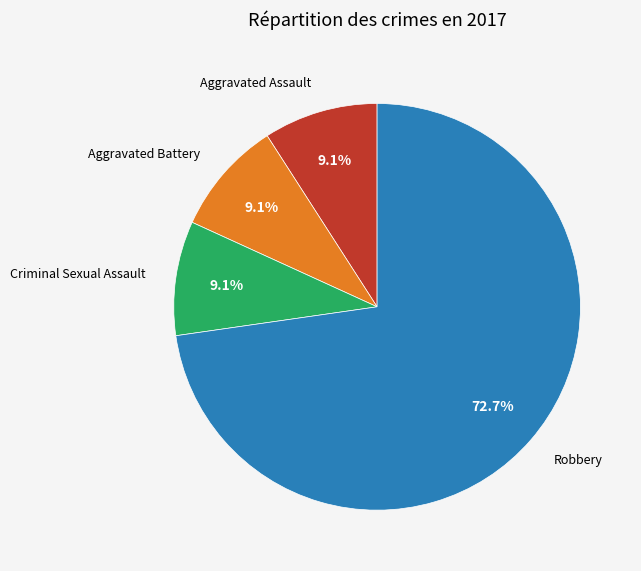

Which has a higher value, Aggravated Battery or Robbery?

Robbery